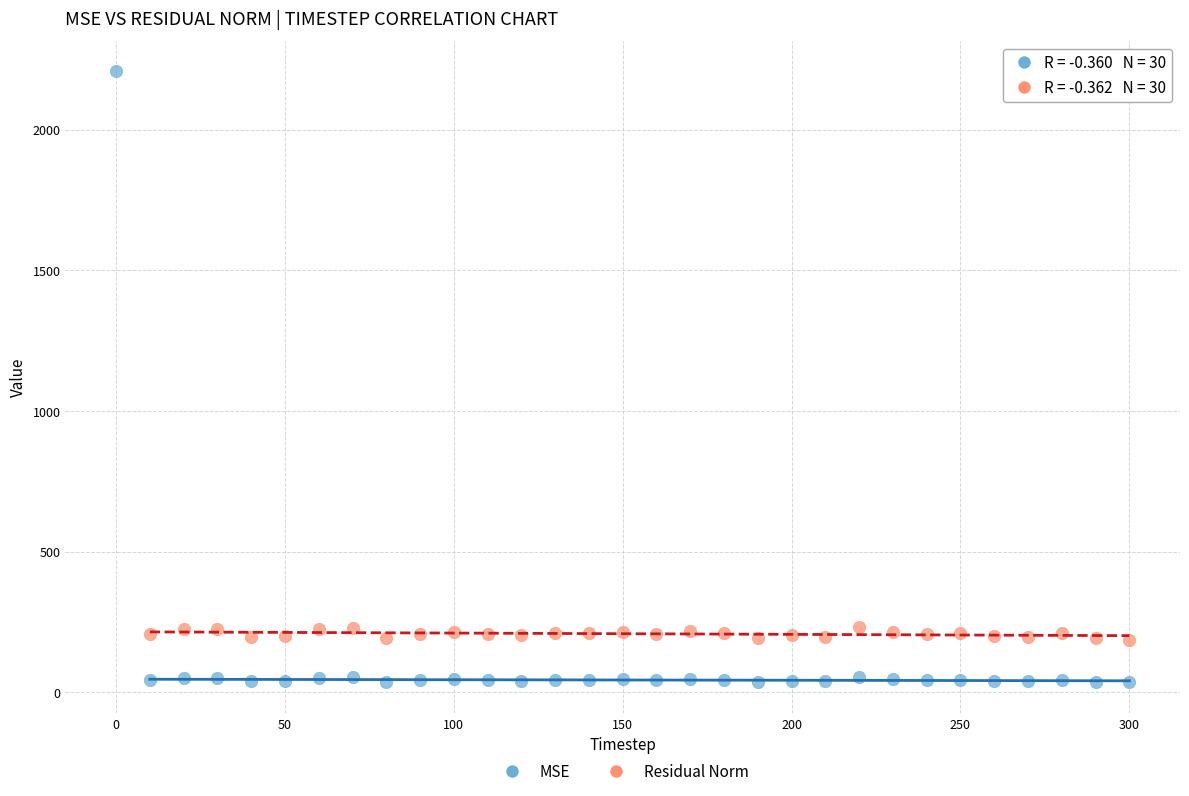

Which series contains the lowest Y value?

MSE